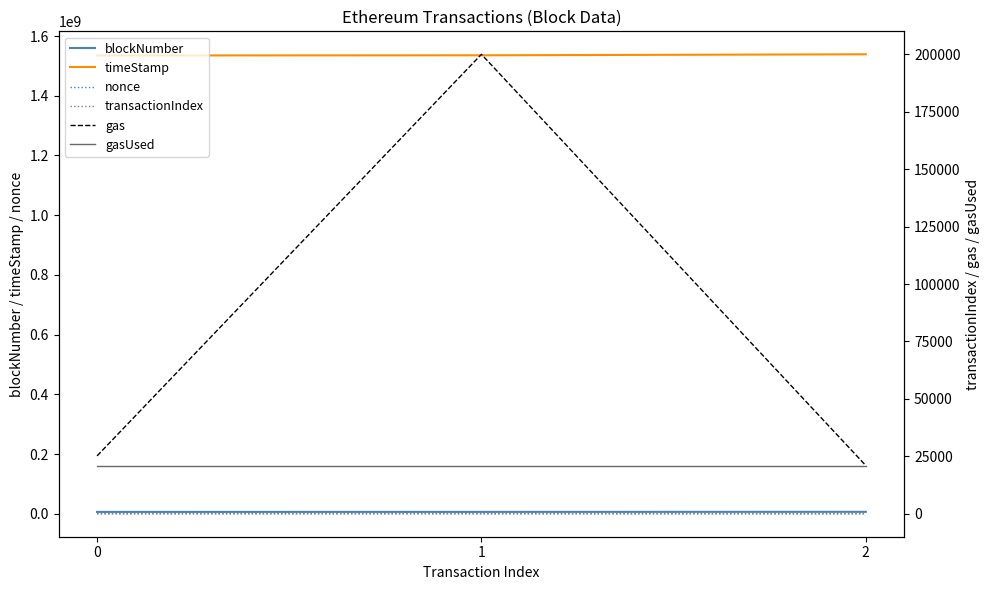

List the series in order of their peak value, lowest first.

transactionIndex, gasUsed, nonce, gas, blockNumber, timeStamp